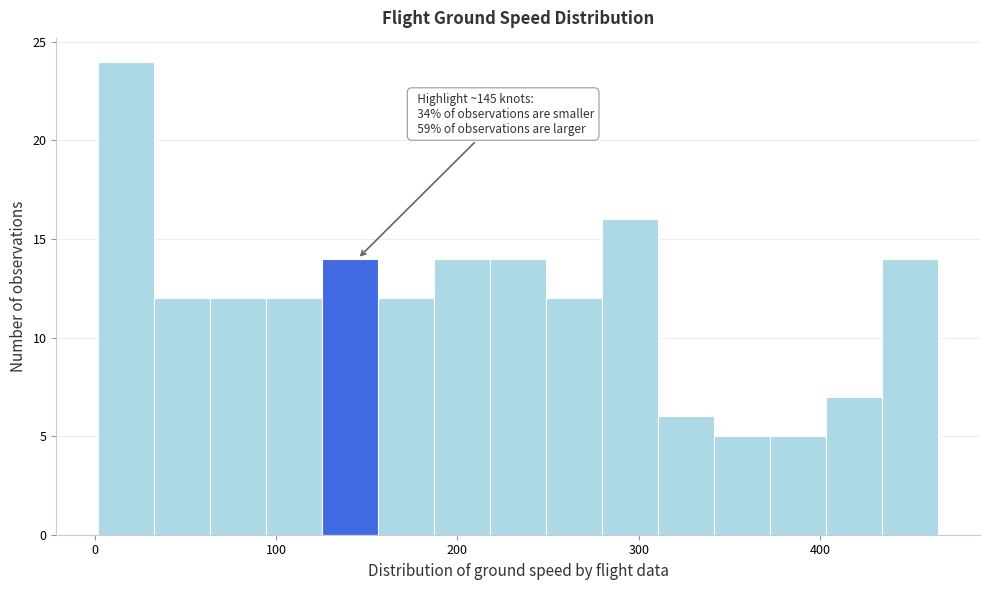

Read against the x-axis, roughly where is the centre of the tallest bar?

20